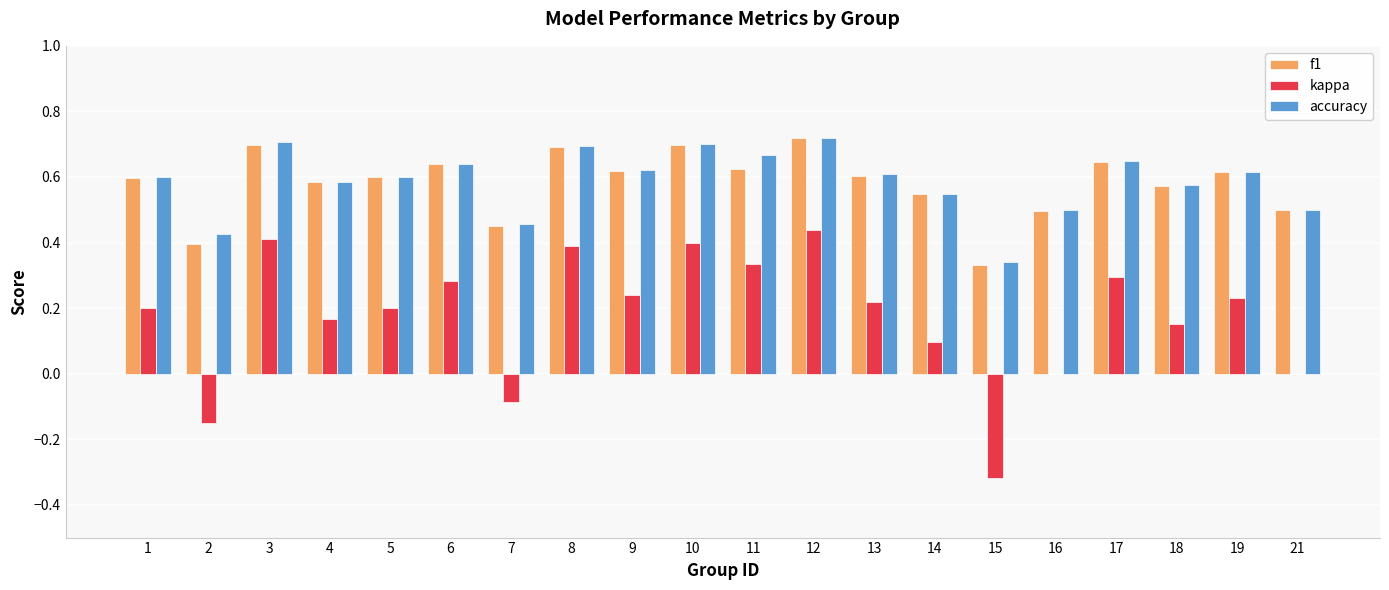

True or false: f1 has a value of 0.1 at 2.

False